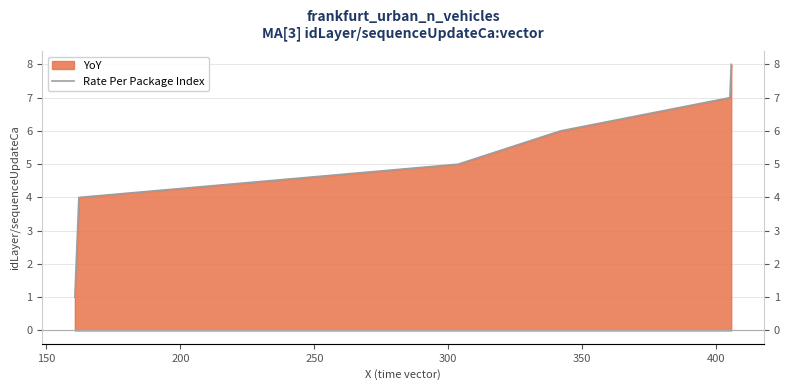

What is the minimum value shown in the chart?

1